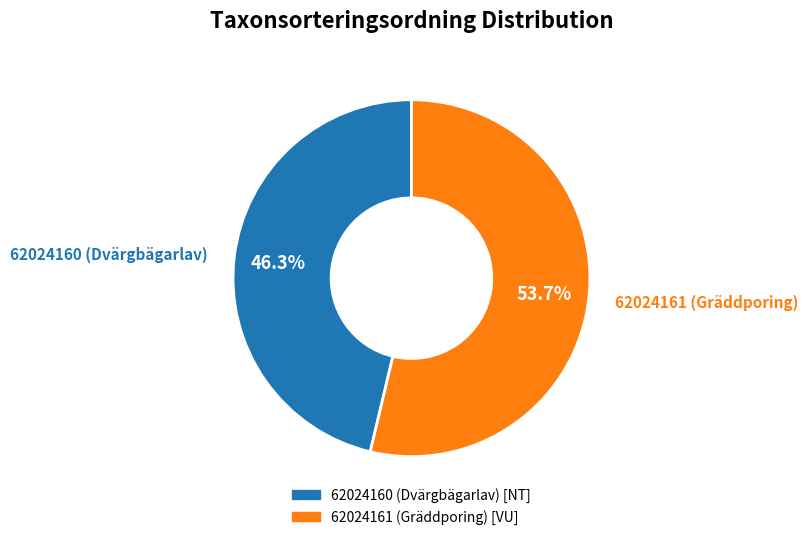

Do 62024160 (Dvärgbägarlav) and 62024161 (Gräddporing) together represent more than half of the pie?

Yes